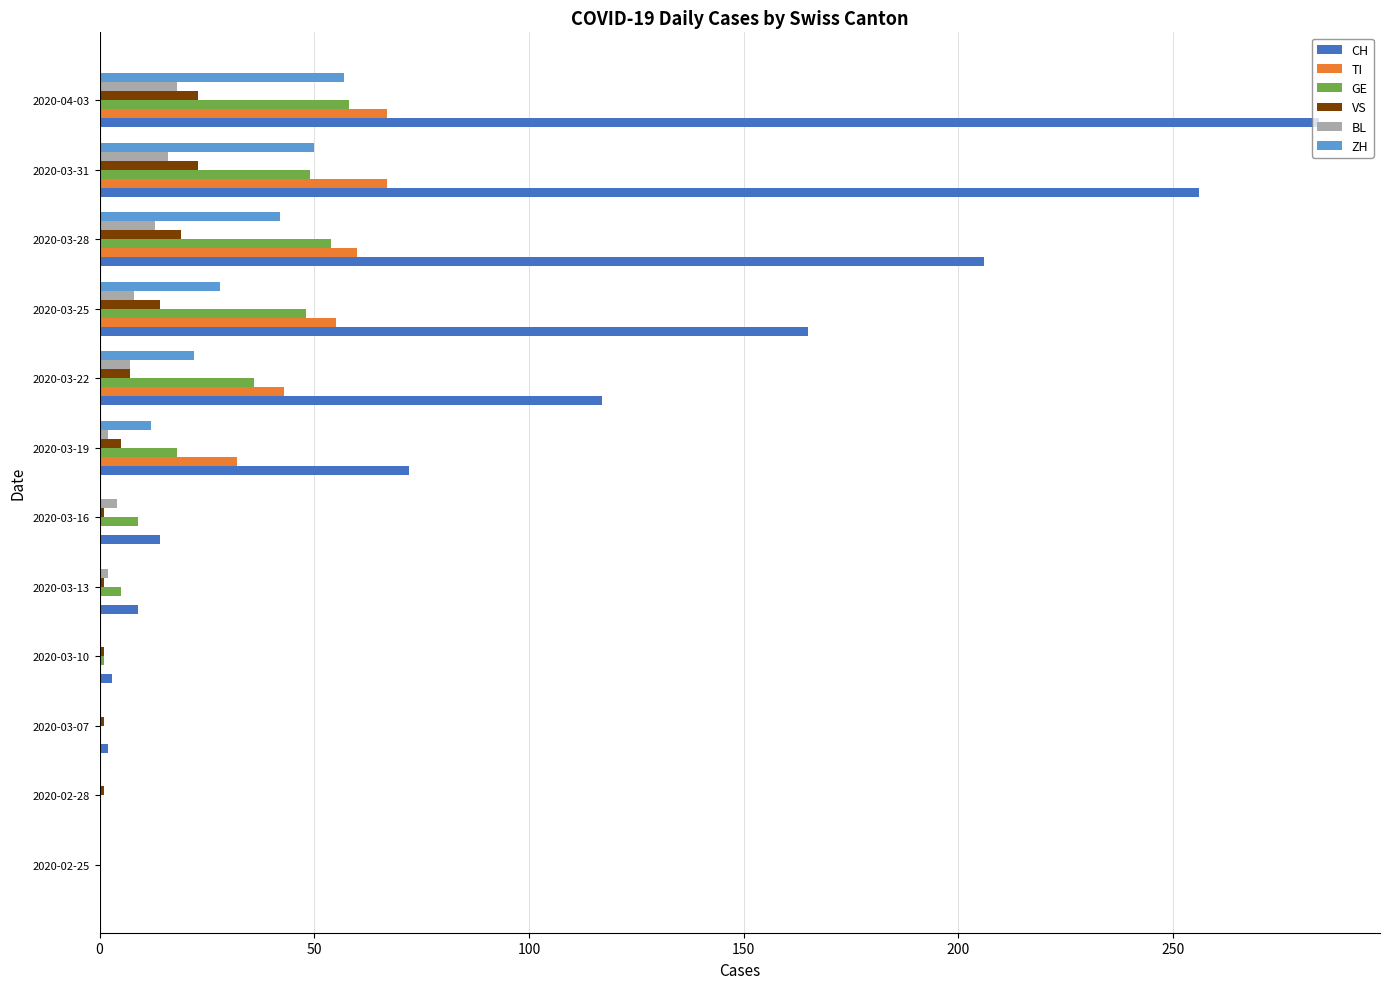

Which series changed the most between 2020-03-07 and 2020-03-25?

CH